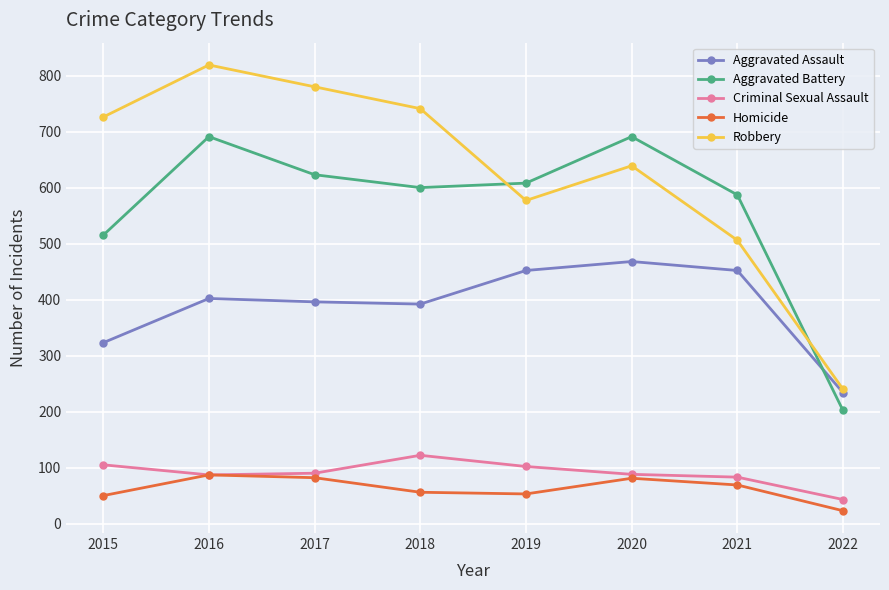

Which series changed the most between 2015 and 2017?

Aggravated Battery